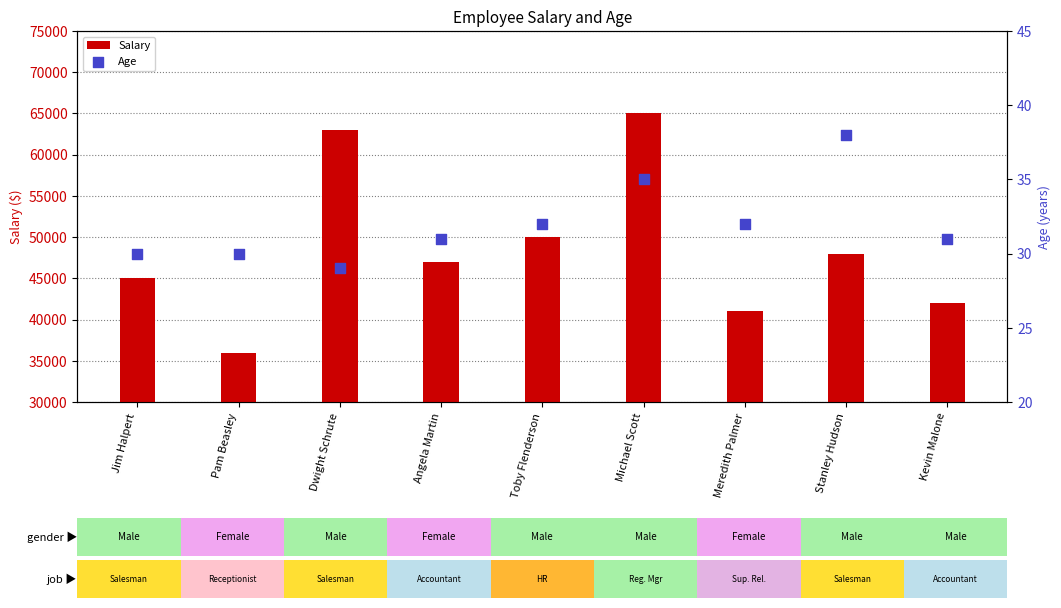

What is the total value across all series at Pam Beasley?

36030